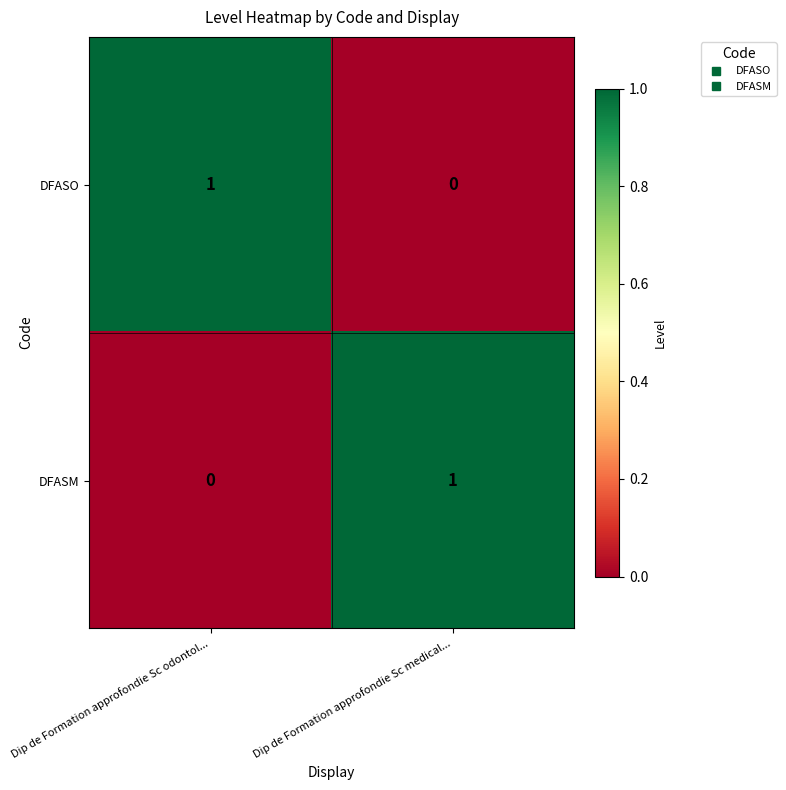

At which label does DFASM reach its minimum?

Dip de Formation approfondie Sc odontol...